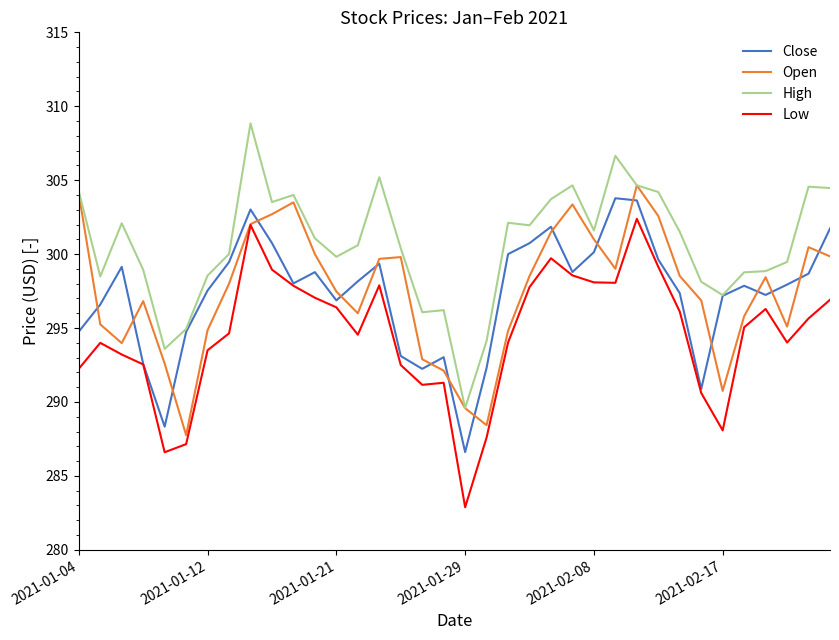

What is the maximum value for Low?

302.4